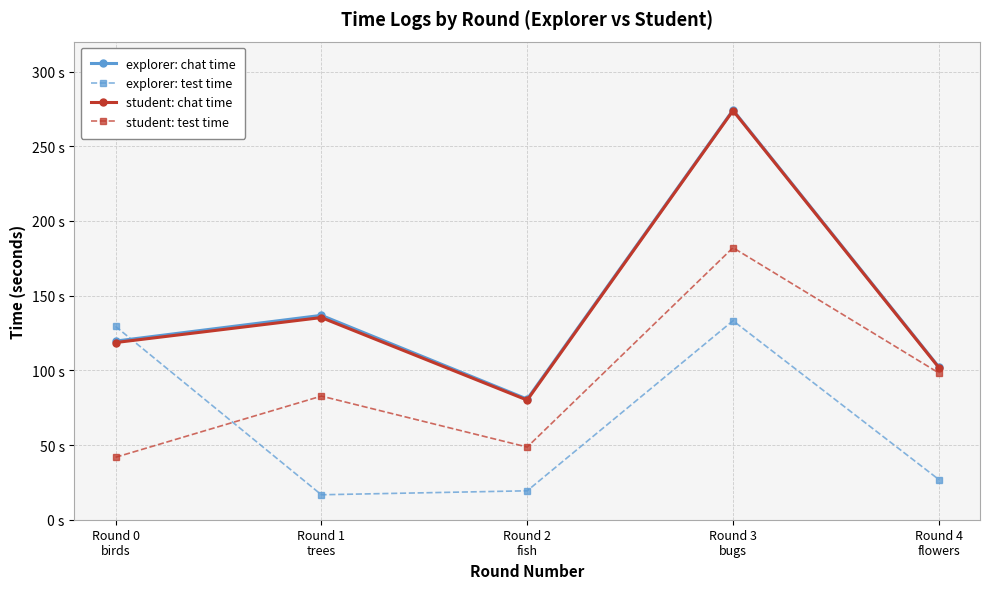

How many interior local valleys does the student: test time series have?

1